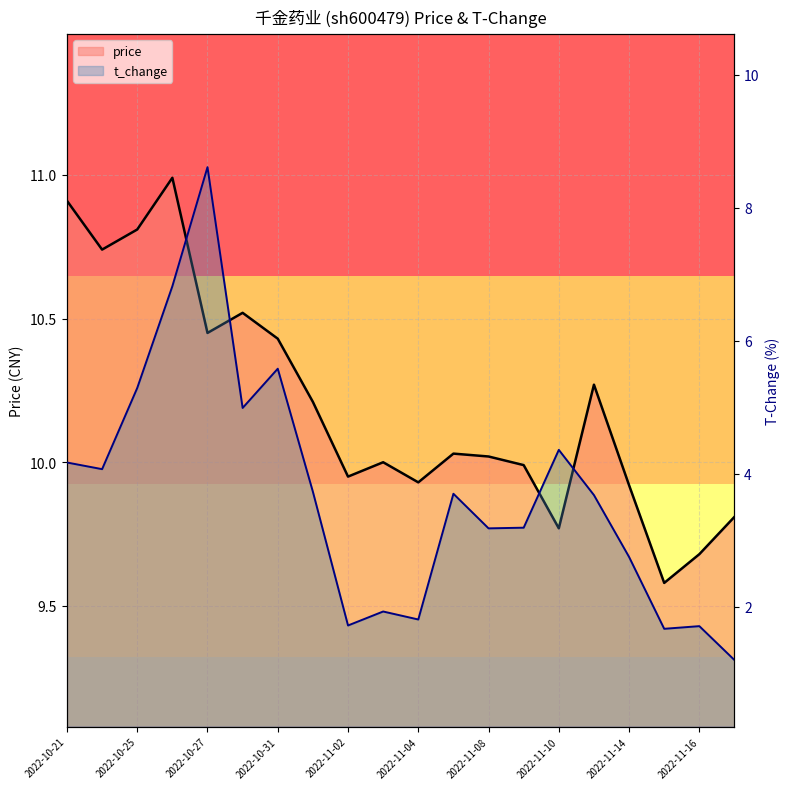

Where does the price series first go above 10?

2022-10-21